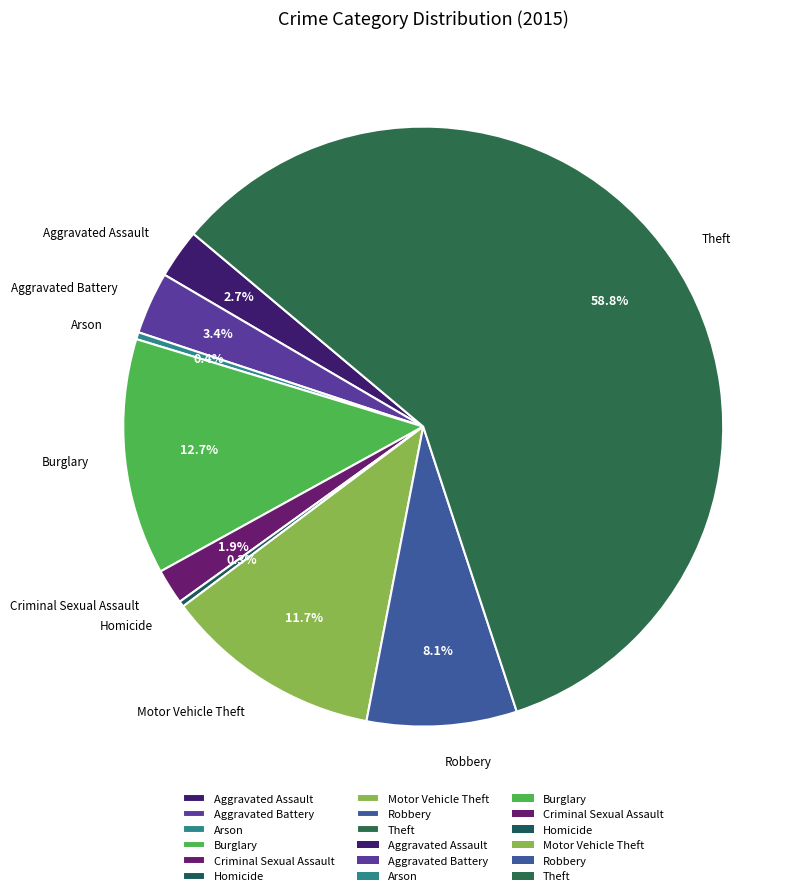

Which slice is the largest?

Theft